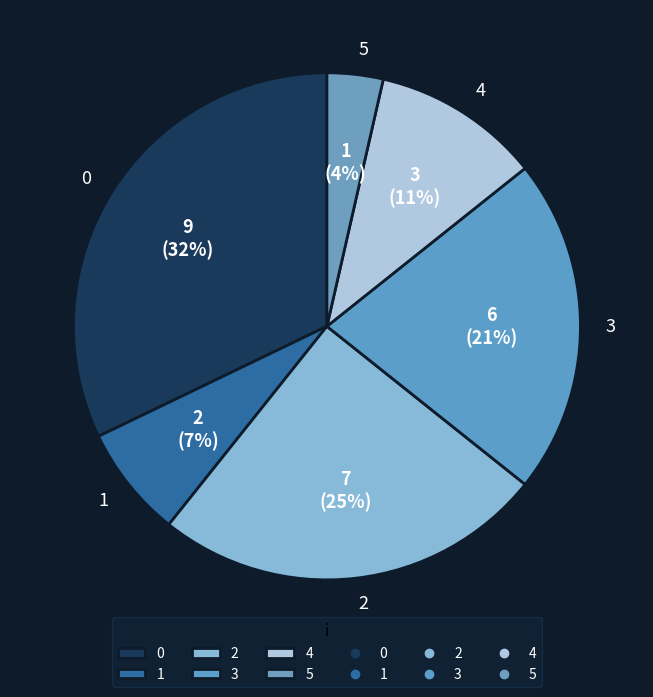

How many slices are in this pie chart?

6